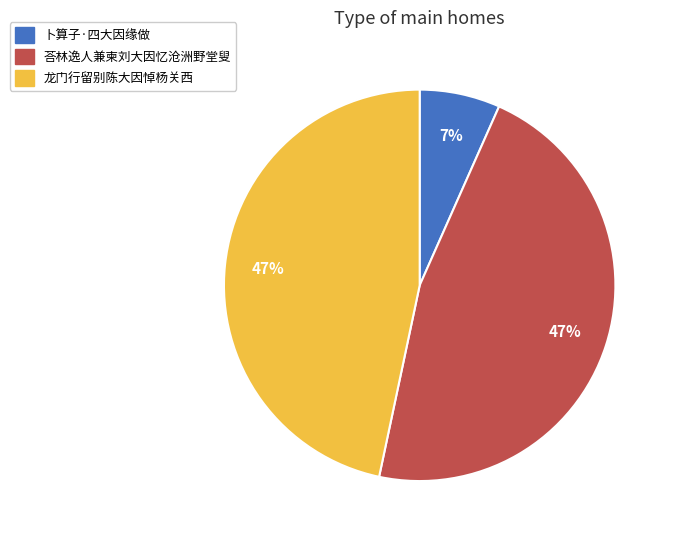

To the nearest percent, what is the average slice percentage?

33%